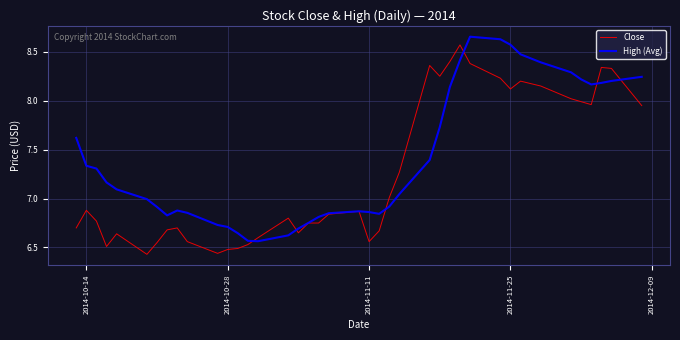

Which series has the largest total across all categories?

High (Avg)